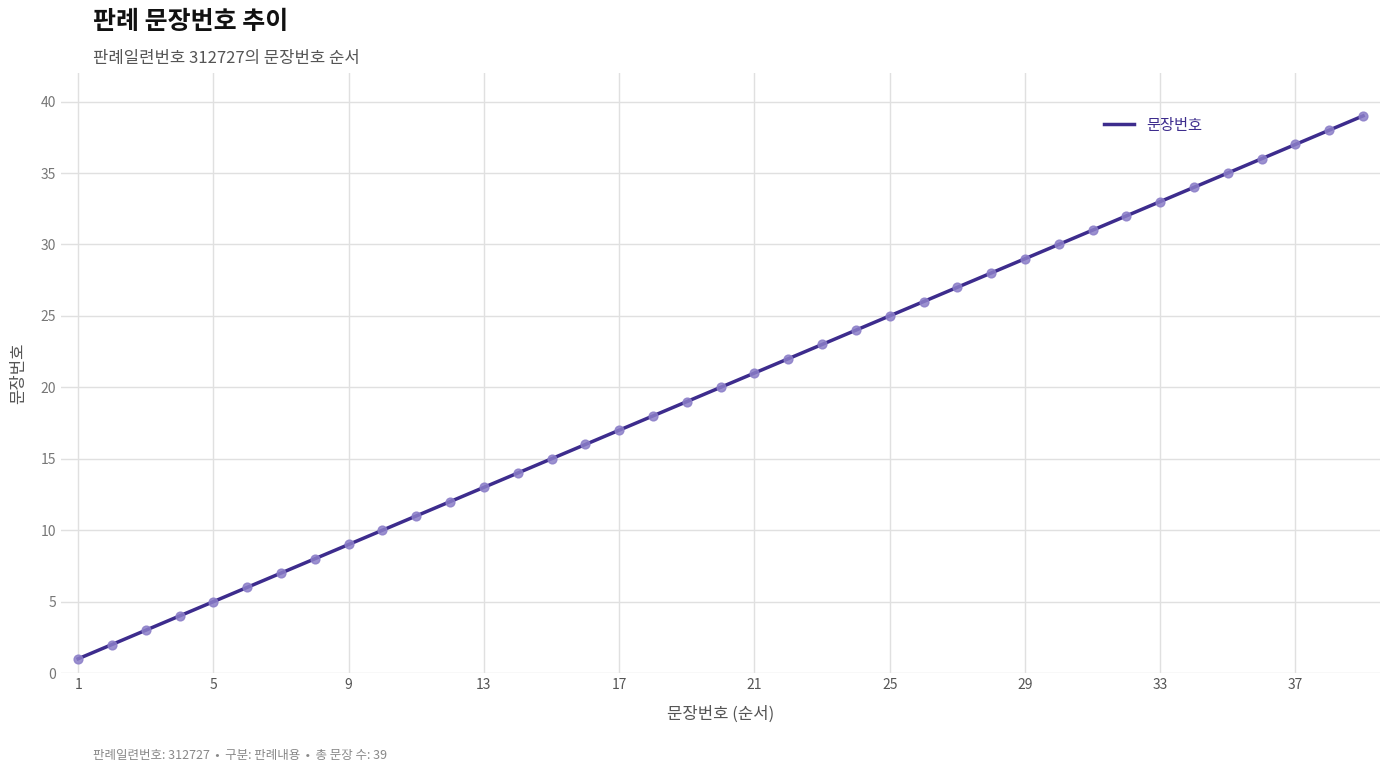

Which has a higher value, 5 or 18?

18